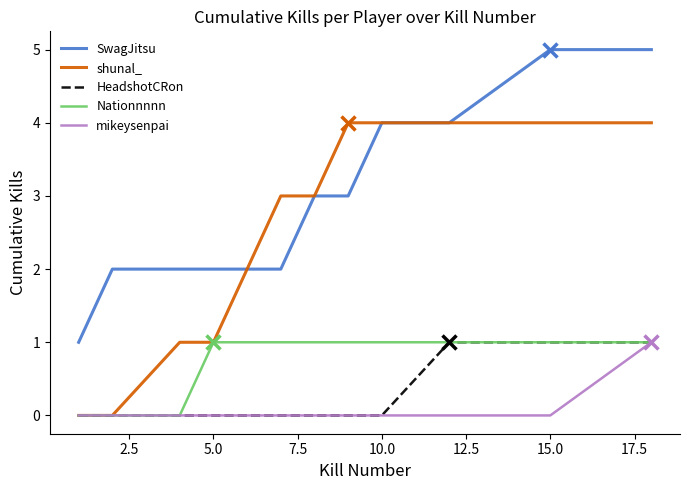

What is the highest value of the SwagJitsu series?

5